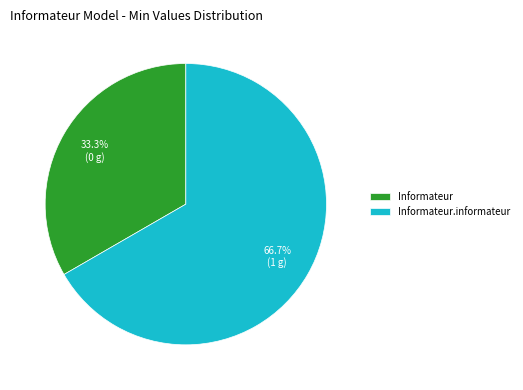

How many segments does this pie chart have?

2